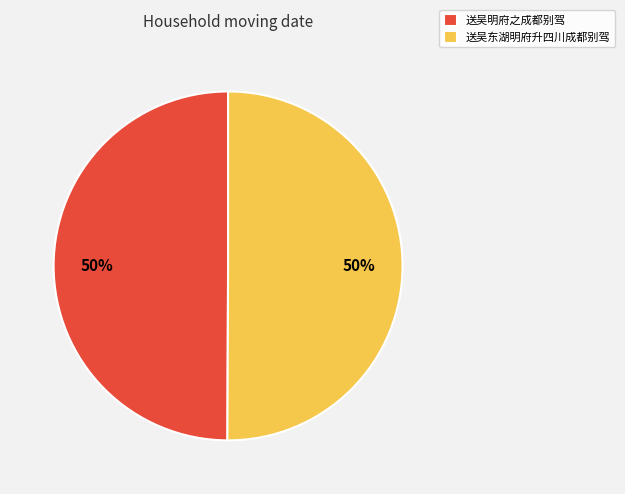

To the nearest percent, what percentage of the pie is 送吴东湖明府升四川成都别驾?

50%